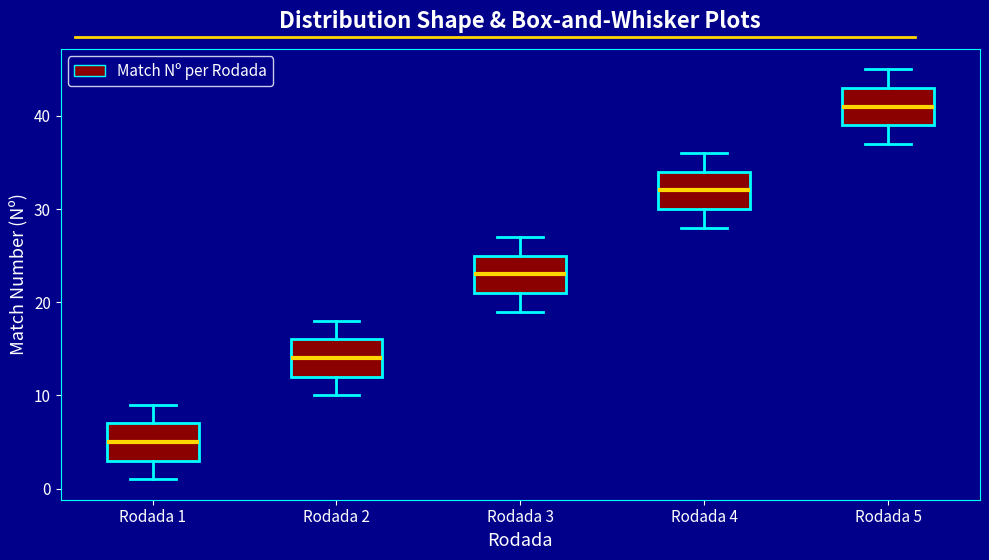

Reading left to right, read every box against the y-axis: the position of its median line, the range the box covers, and the ends of its whiskers. The values are not printed on the chart, so give them approximately, as read against the axis.

Rodada 1: median 5, box 3 to 7, whiskers 1 to 9
Rodada 2: median 14, box 12 to 16, whiskers 10 to 18
Rodada 3: median 23, box 21 to 25, whiskers 19 to 27
Rodada 4: median 32, box 30 to 34, whiskers 28 to 36
Rodada 5: median 41, box 39 to 43, whiskers 37 to 45